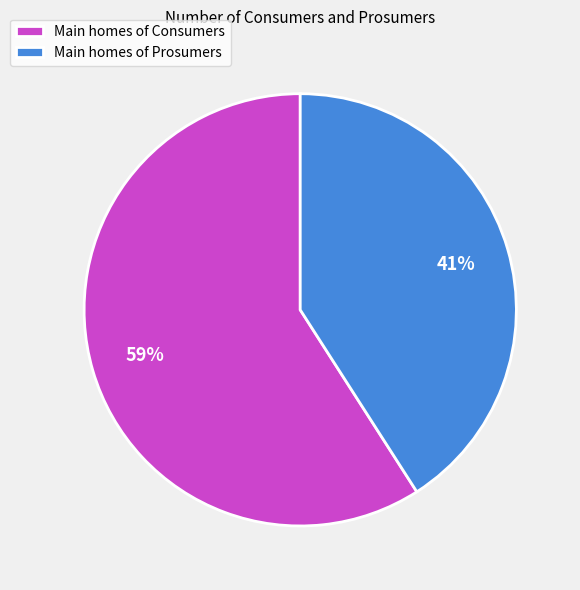

Combined, do Main homes of Consumers and Main homes of Prosumers account for over 50%?

Yes